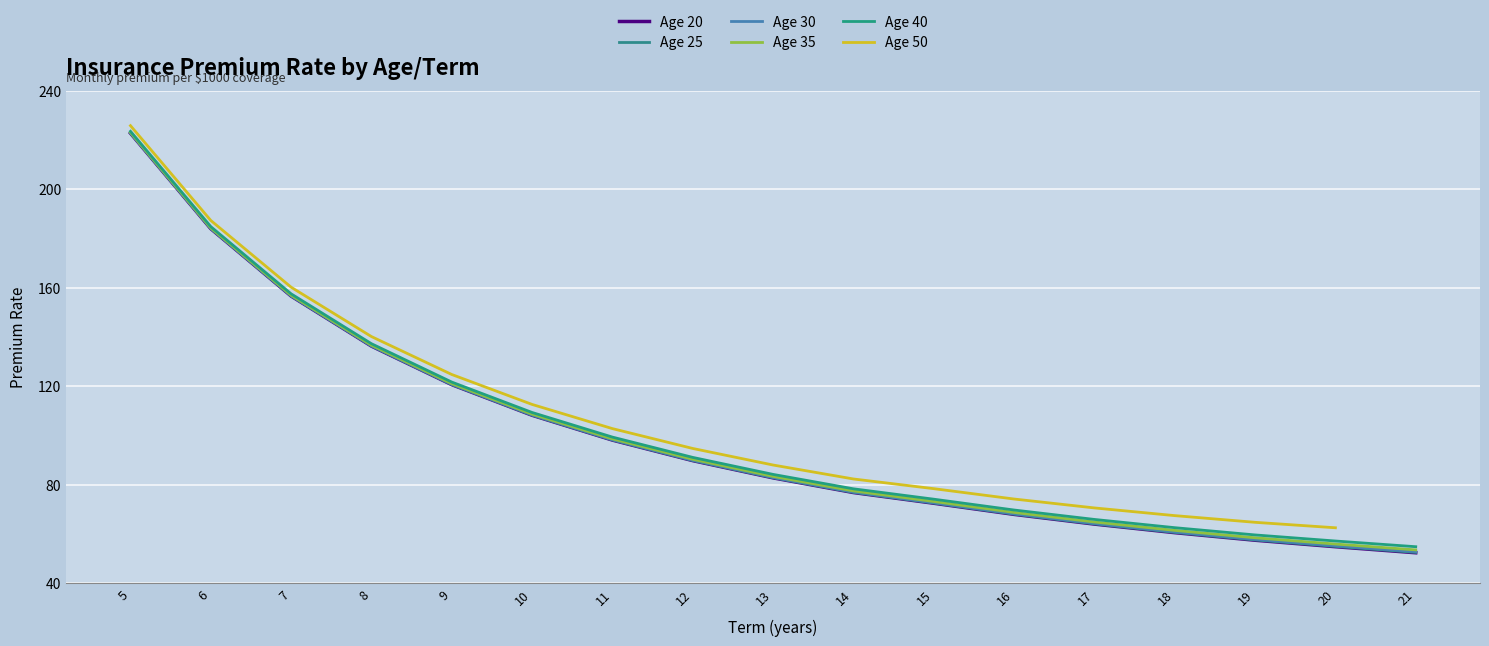

Is this an area chart (filled region under the line)?

No